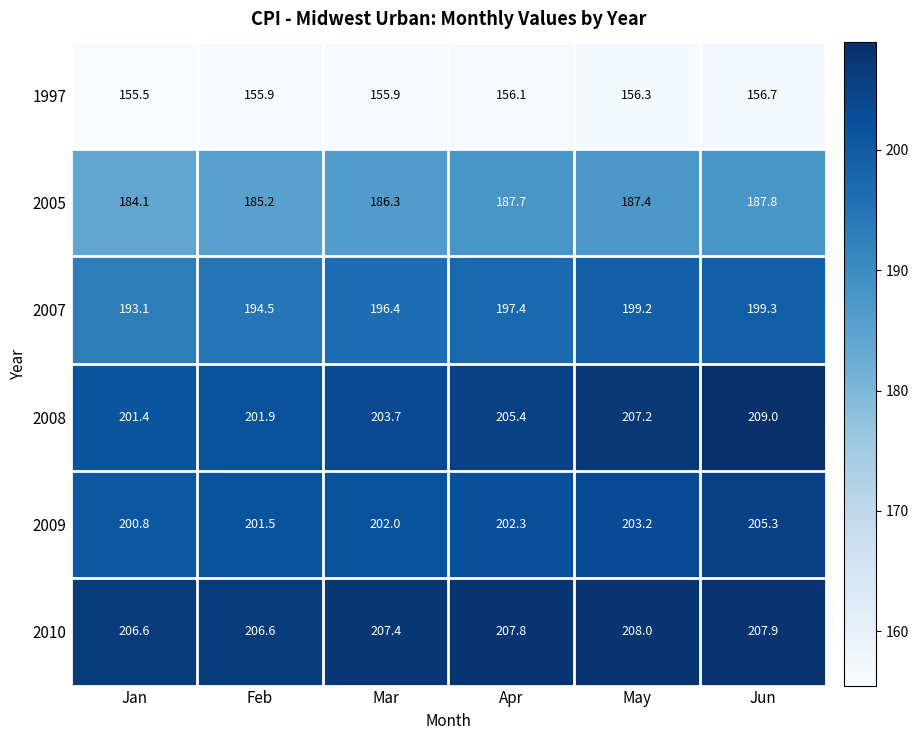

What is the difference between the highest and lowest values at Feb?

50.7